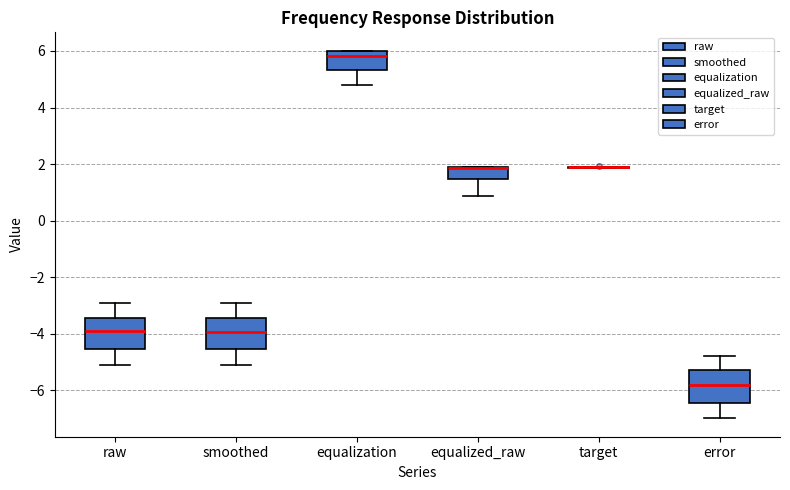

Reading left to right, read every box against the y-axis: the position of its median line, the range the box covers, and the ends of its whiskers. The values are not printed on the chart, so give them approximately, as read against the axis.

raw: median -4.0, box -4.6 to -3.4, whiskers -5.2 to -3.0
smoothed: median -4.0, box -4.6 to -3.4, whiskers -5.2 to -3.0
equalization: median 5.8, box 5.4 to 6.0, whiskers 4.8 to 6.0
equalized_raw: median 1.8 (drawn on the box's upper edge), box 1.4 to 1.8, whiskers 0.8 to 1.8
target: box collapsed to a line at 1.8, whiskers 1.8 to 2.0
error: median -5.8, box -6.4 to -5.4, whiskers -7.0 to -4.8